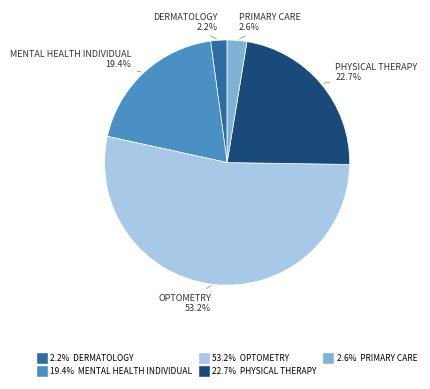

Count the number of slices in the pie.

5